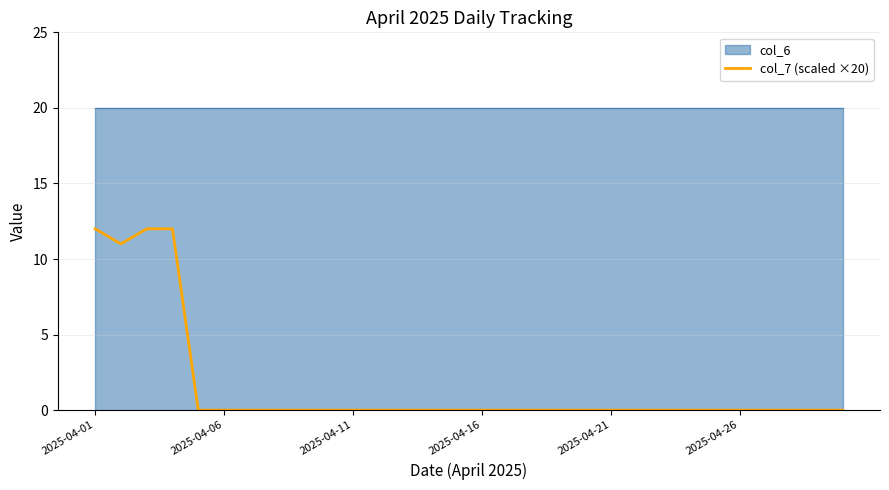

Which has a higher value, 8 or 9?

8